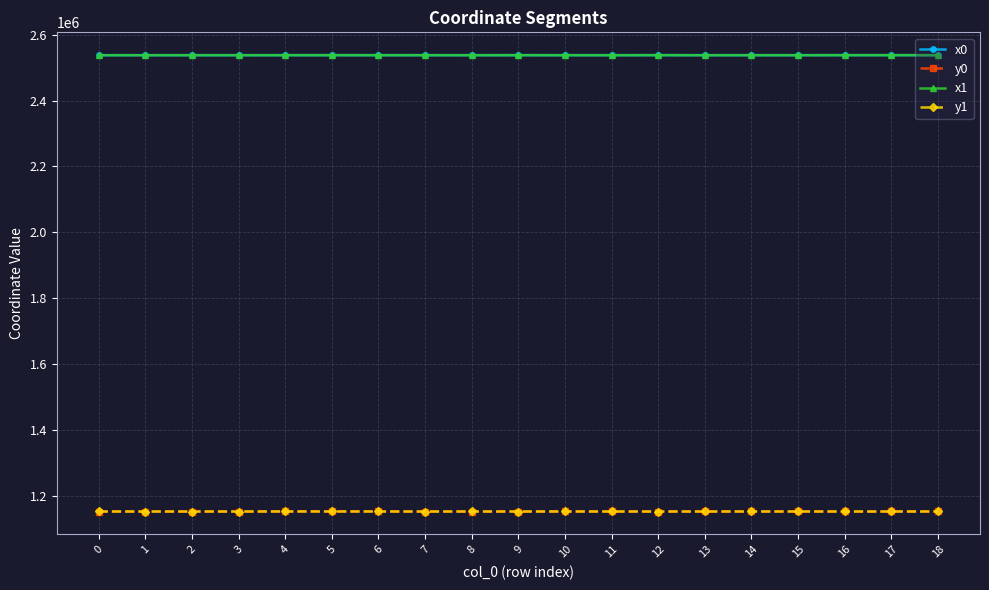

Is the value of y1 at 6 greater than the value of x1 at 18?

No